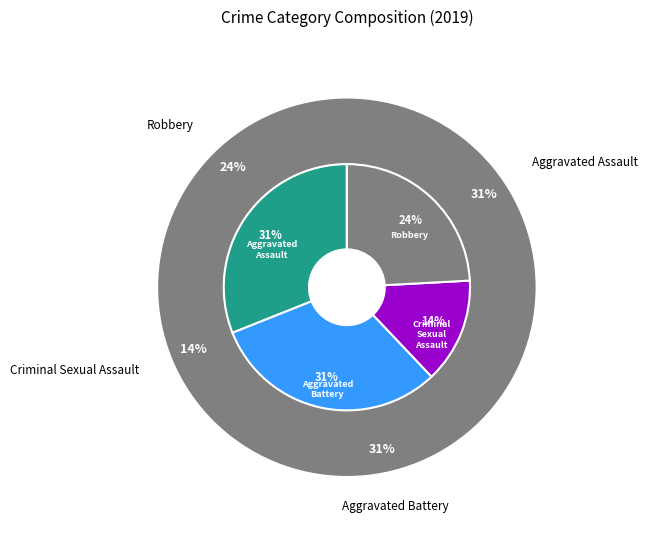

To the nearest percent, what portion does Aggravated Battery represent?

31%